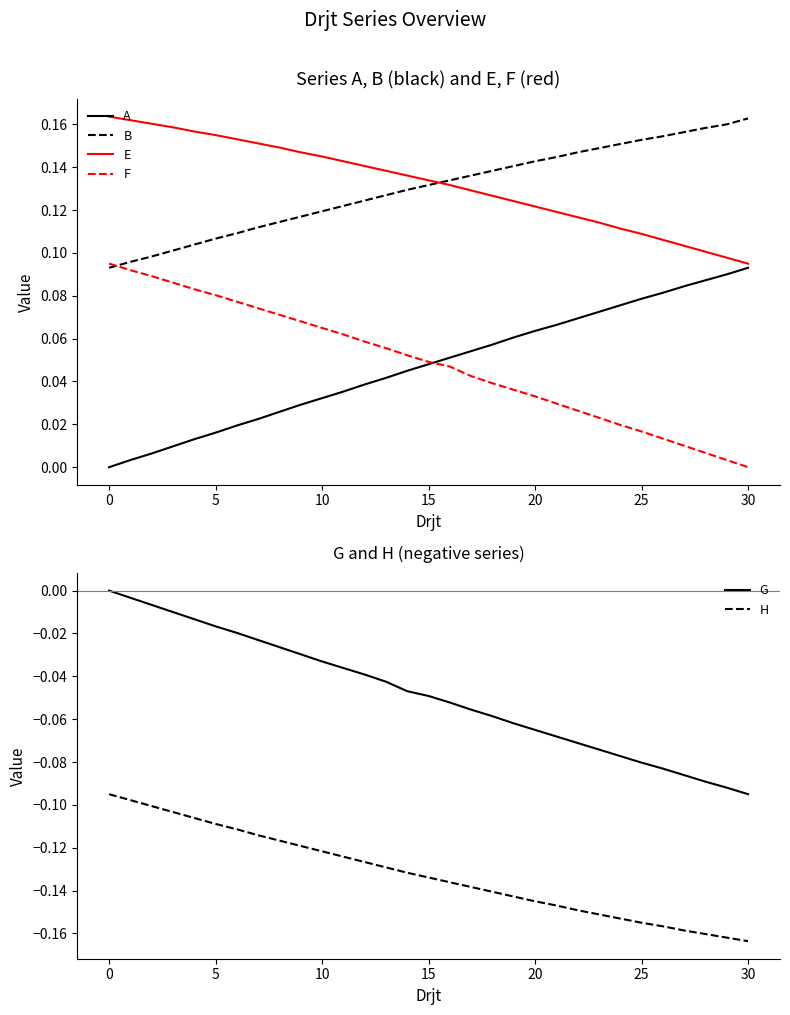

True or false: G and H cross at least once.

False